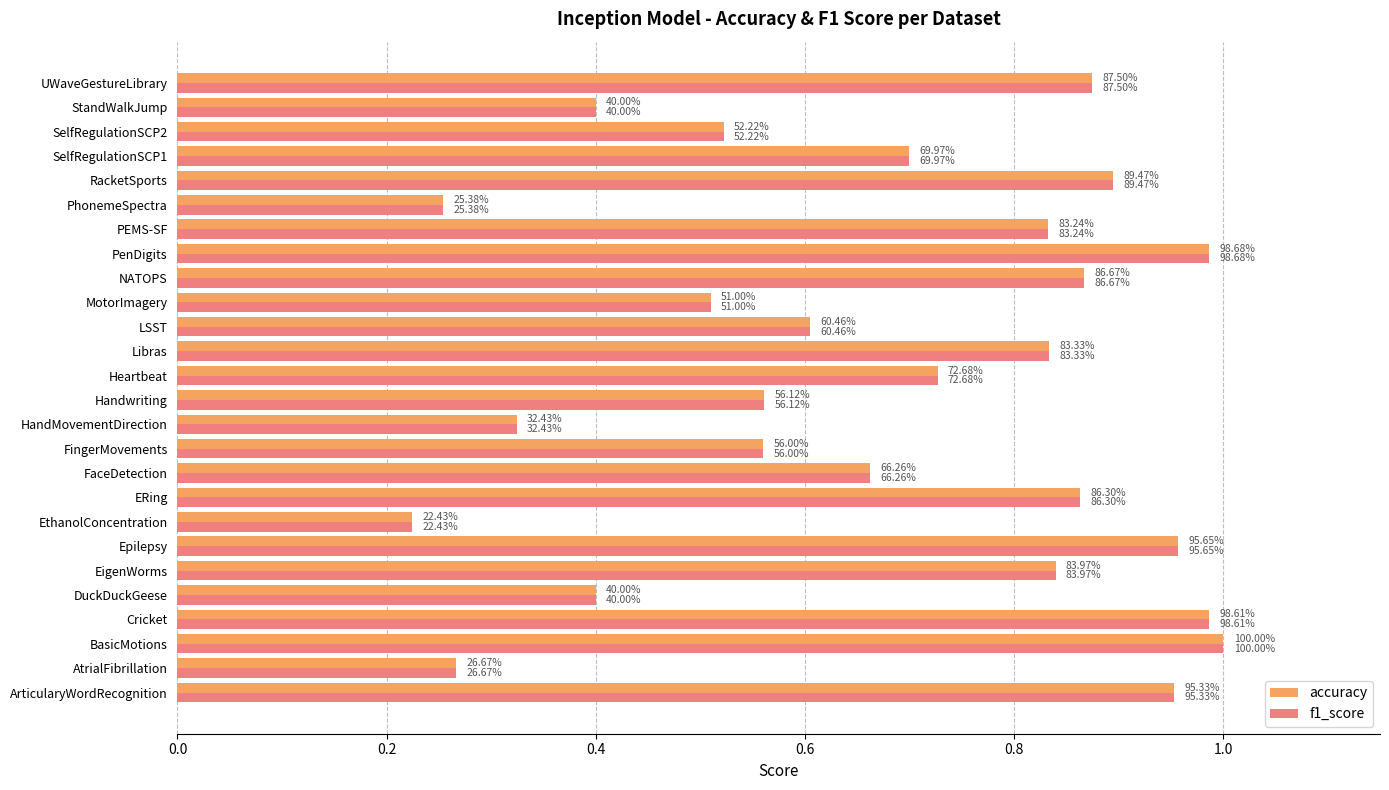

What is the value of the accuracy bar at the 7th from the left?

1.0